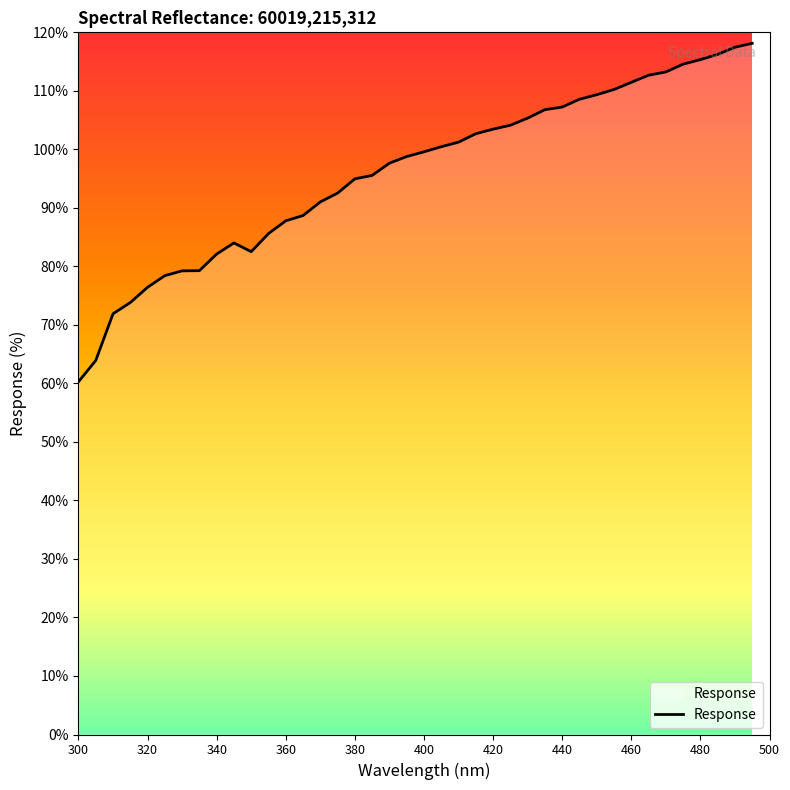

What is the sum of all values?

3842.5